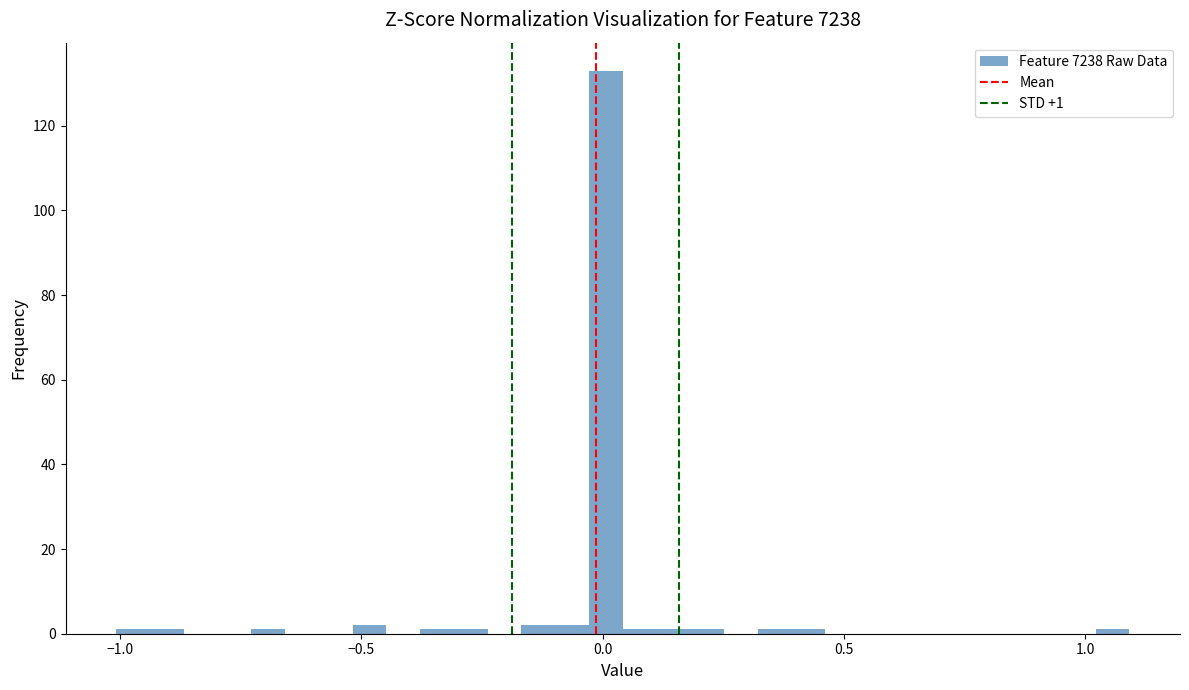

Read against the x-axis, roughly where is the centre of the tallest bar?

0.00